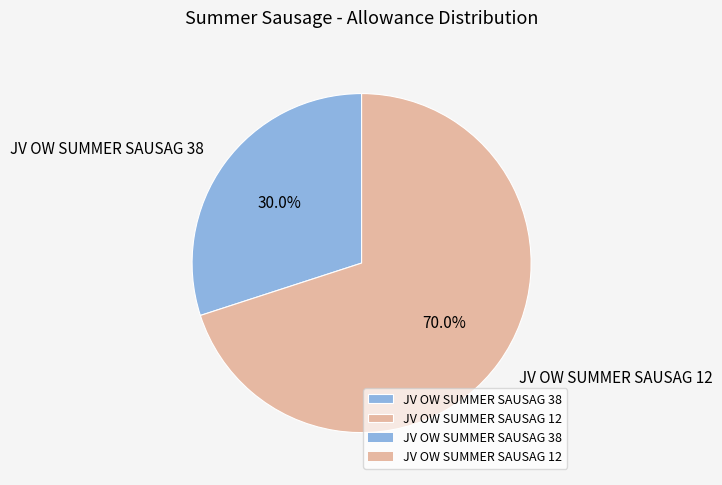

Which category accounts for the majority?

JV OW SUMMER SAUSAG 12